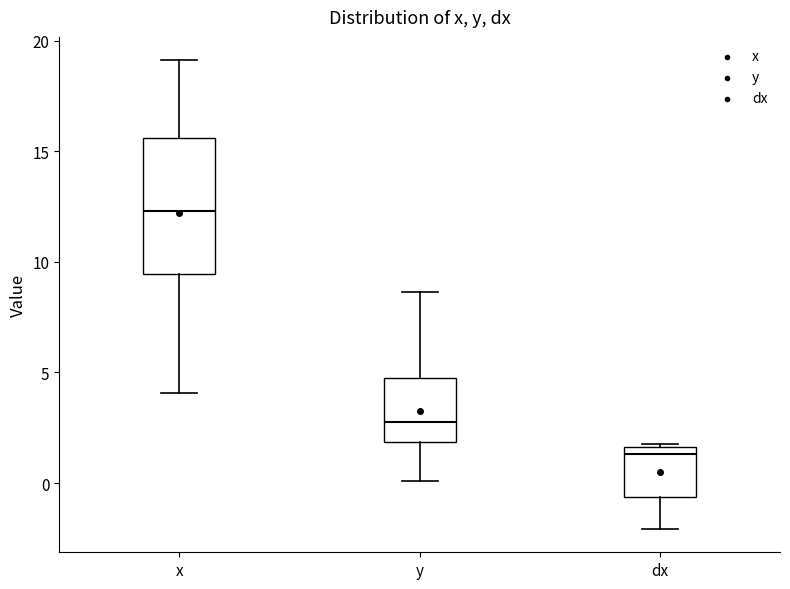

Reading left to right, read every box against the y-axis: the position of its median line, the range the box covers, and the ends of its whiskers. The values are not printed on the chart, so give them approximately, as read against the axis.

x: median 12.5, box 9.5 to 15.5, whiskers 4.0 to 19.0
y: median 2.5, box 2.0 to 4.5, whiskers 0.0 to 8.5
dx: median 1.5 (just below the box's upper edge), box -0.5 to 1.5, whiskers -2.0 to 2.0